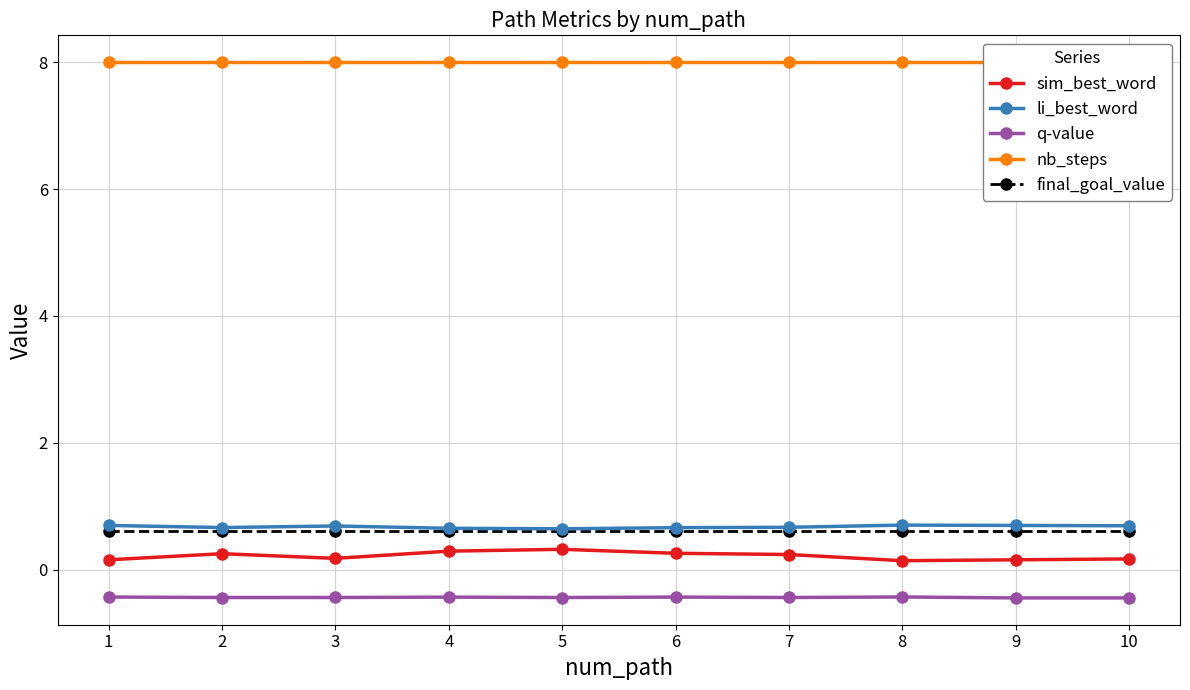

At which label is li_best_word closest to 0?

5